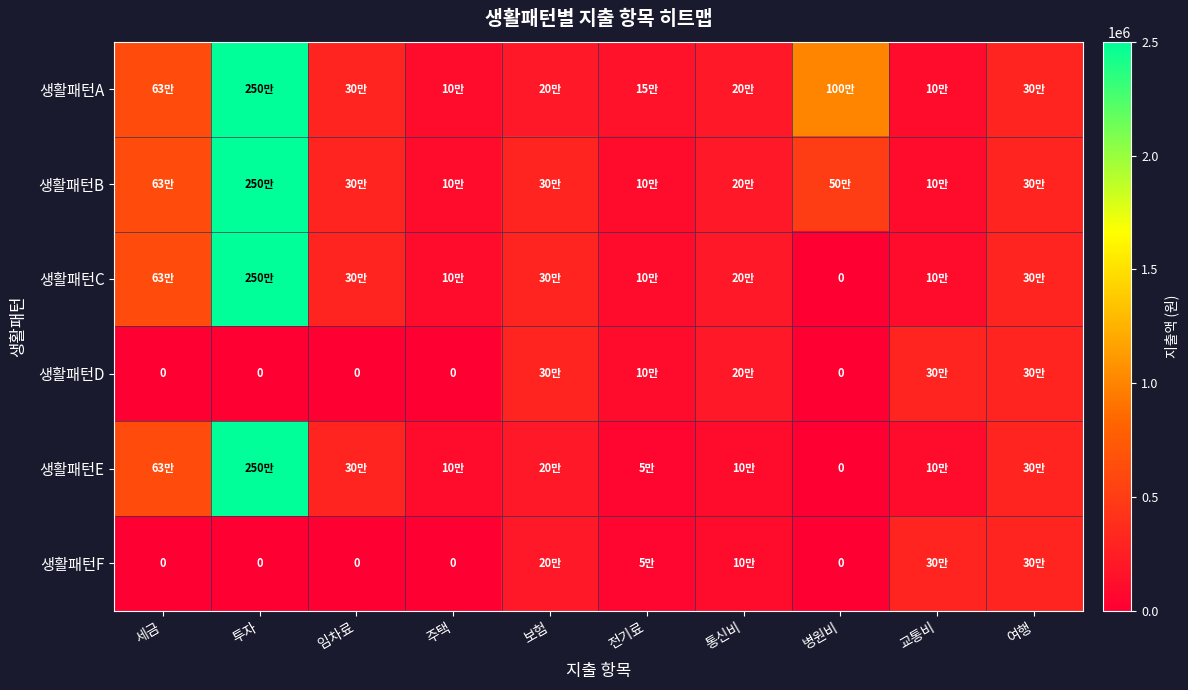

How many values in the 생활패턴C series exceed 300000?

2